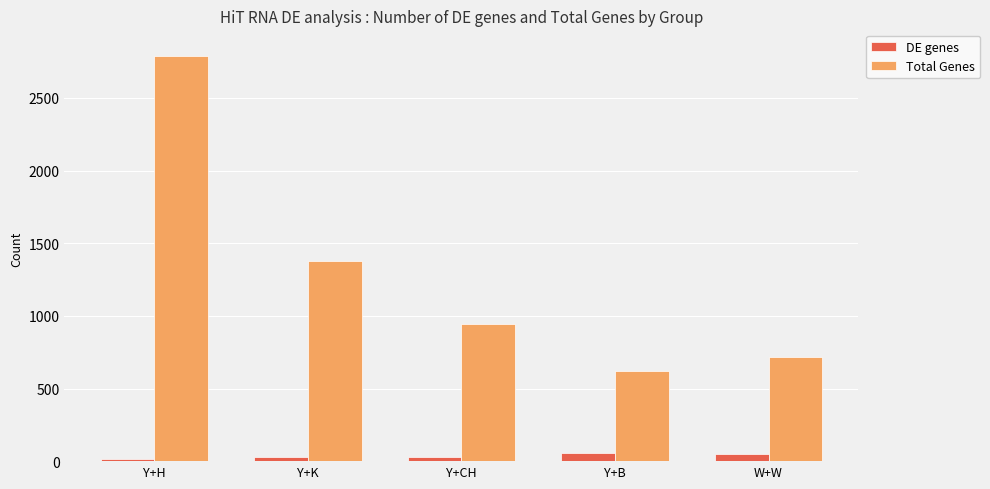

How many series are shown in this chart?

2